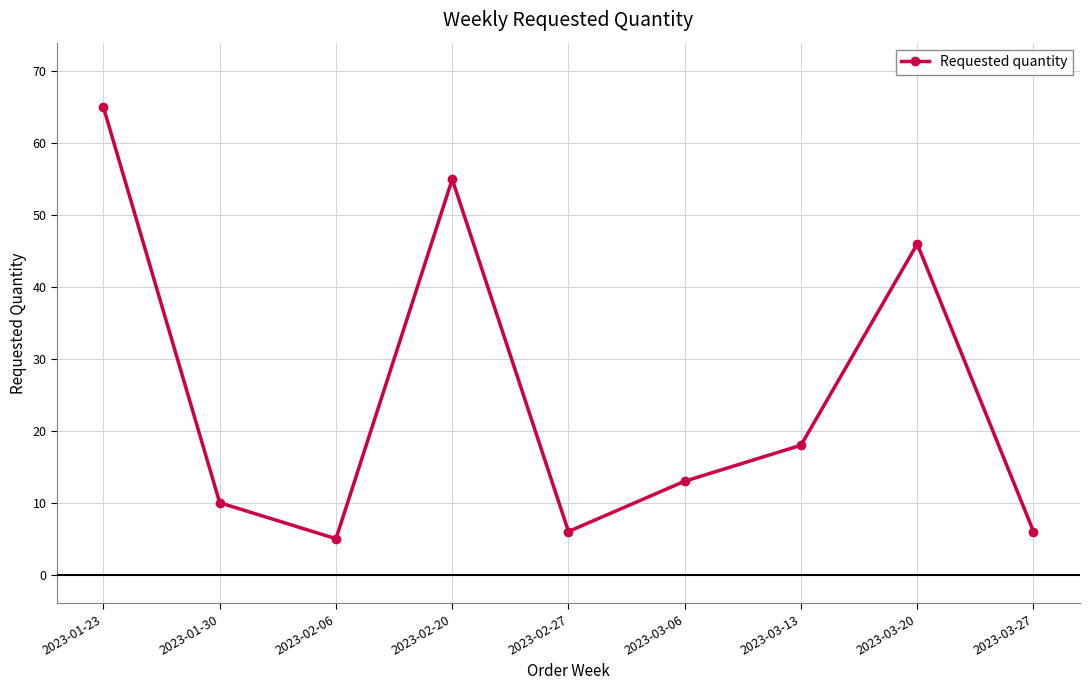

Reading left to right, list all the values displayed in this chart.

65	10	5	55	6	13	18	46	6